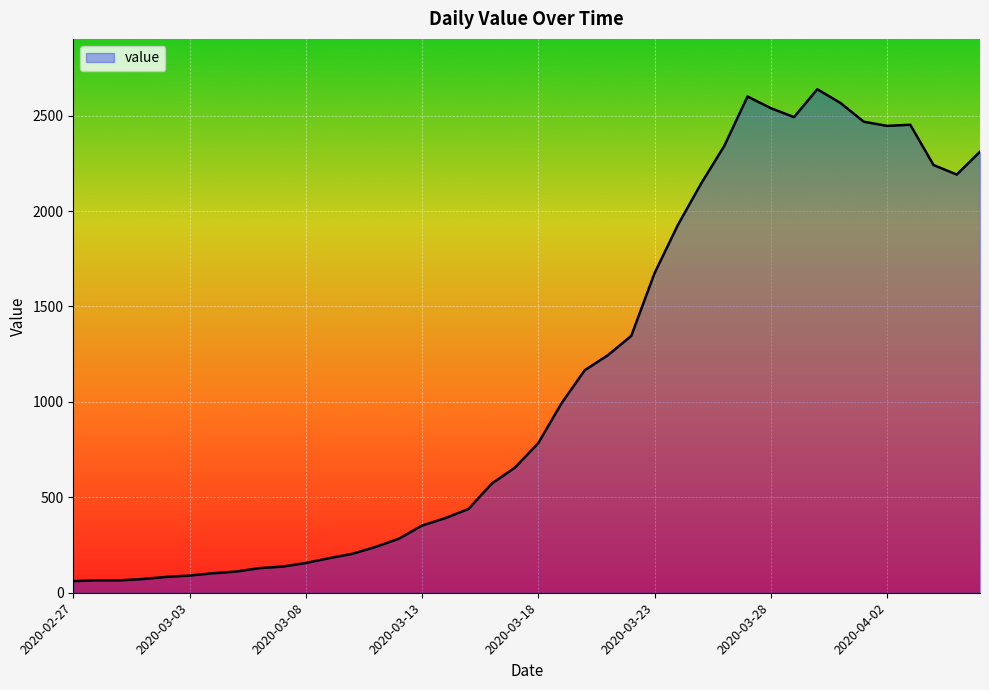

What is the greatest value displayed?

2638